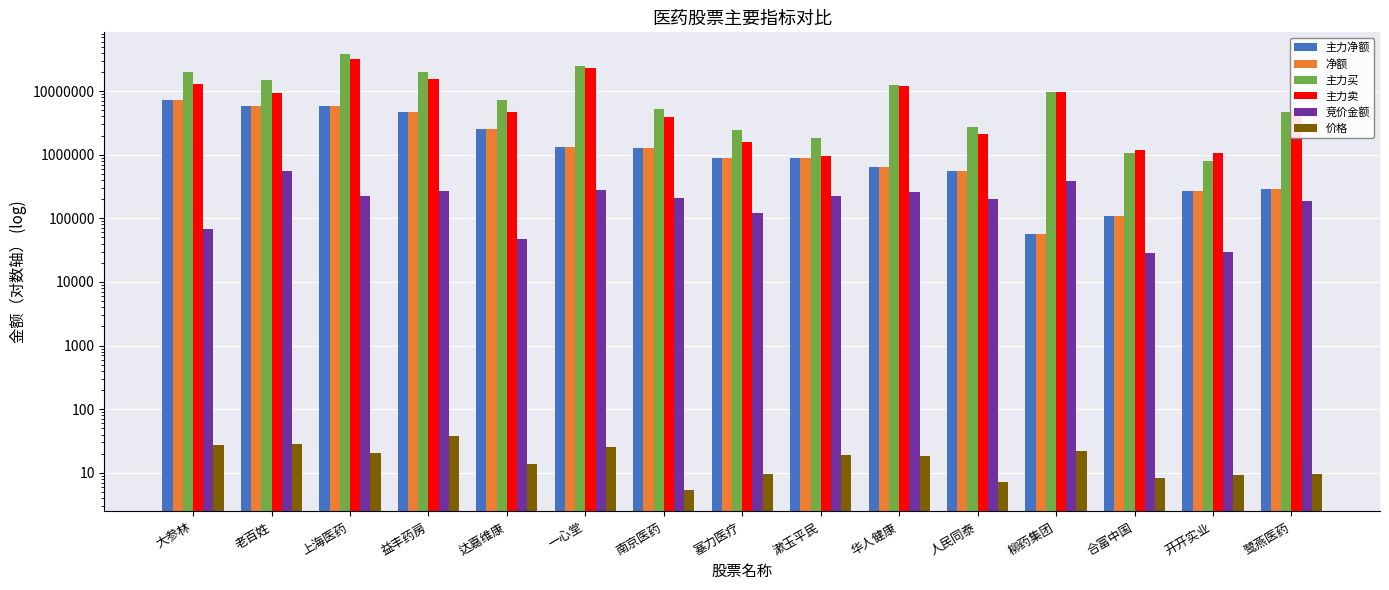

How many values in the 主力卖 series exceed 4967241?

7